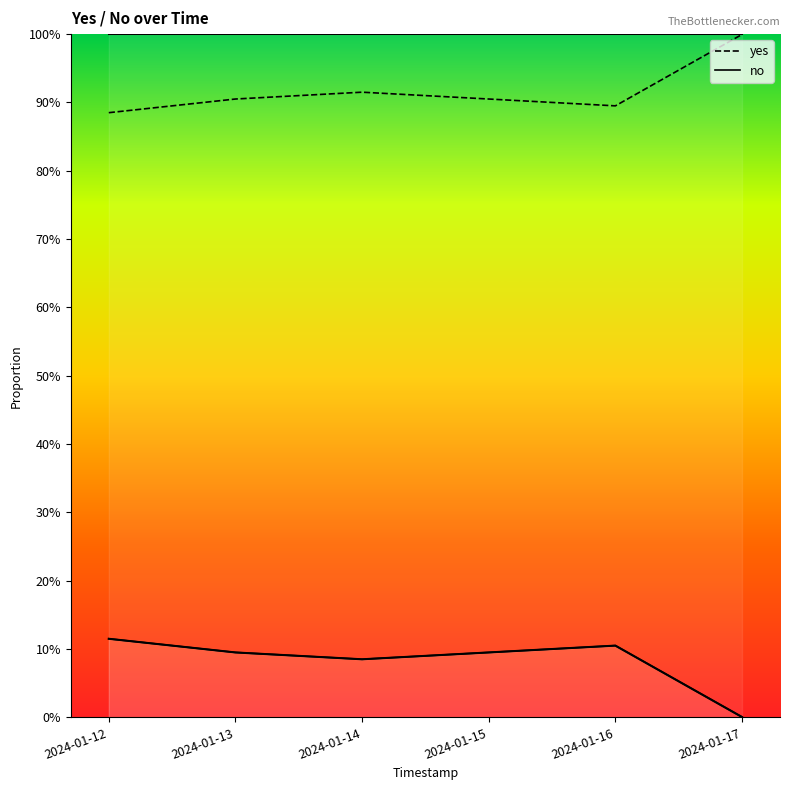

How many distinct data groups are displayed?

2